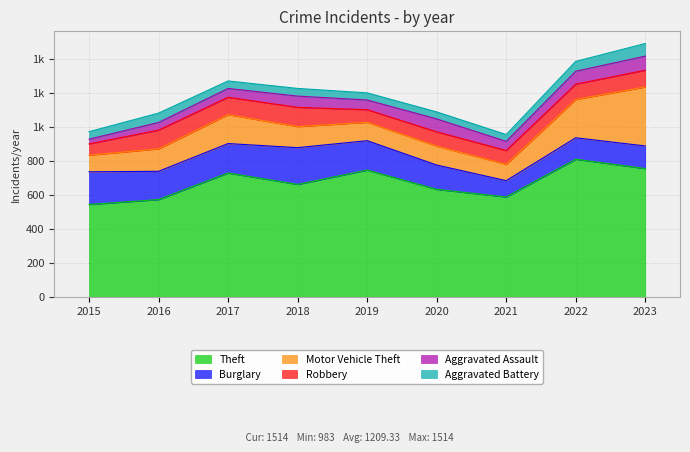

Reading left to right, what are all the values shown in this chart?

Theft: 543	572	728	661	745	632	587	809	754
Burglary: 192	166	173	216	173	143	96	126	133
Motor Vehicle Theft: 98	132	170	124	108	111	96	225	347
Robbery: 66	110	102	113	74	84	81	90	98
Aggravated Assault: 28	45	52	66	57	76	54	76	83
Aggravated Battery: 44	55	44	45	42	41	40	58	74